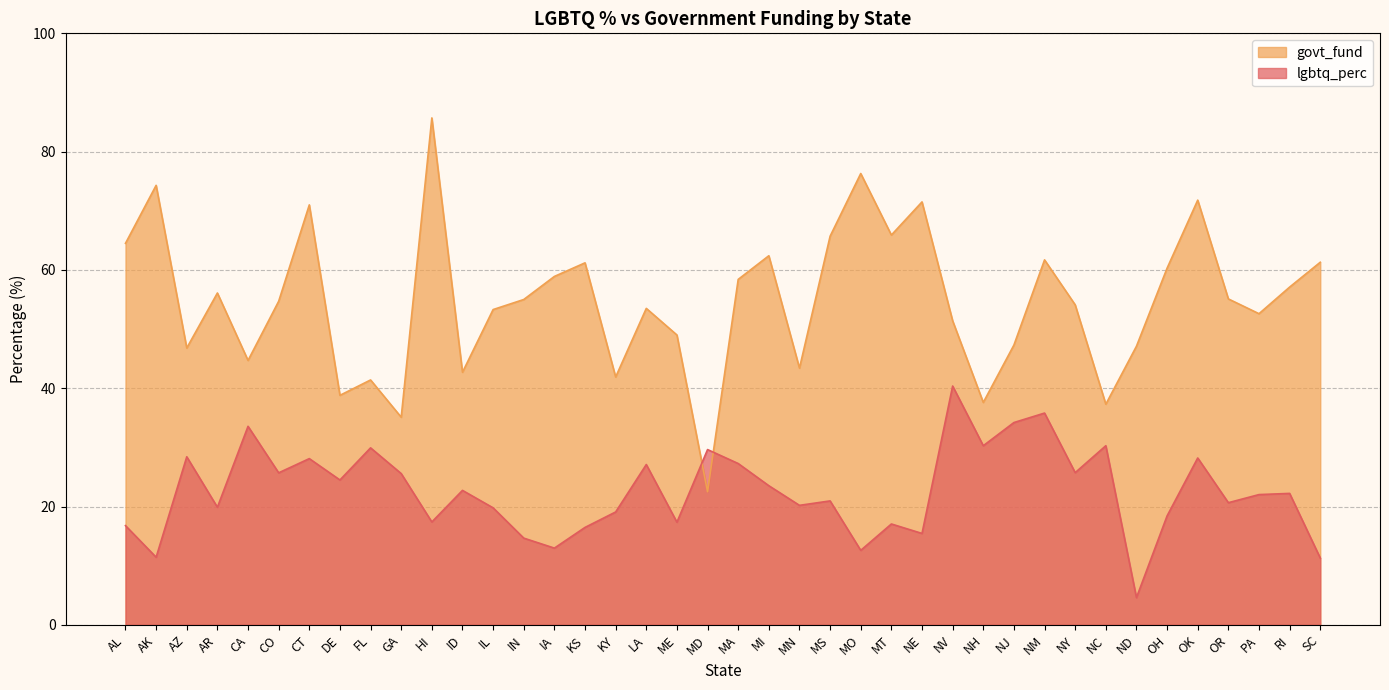

What is the sum of all lgbtq_perc values?

902.1